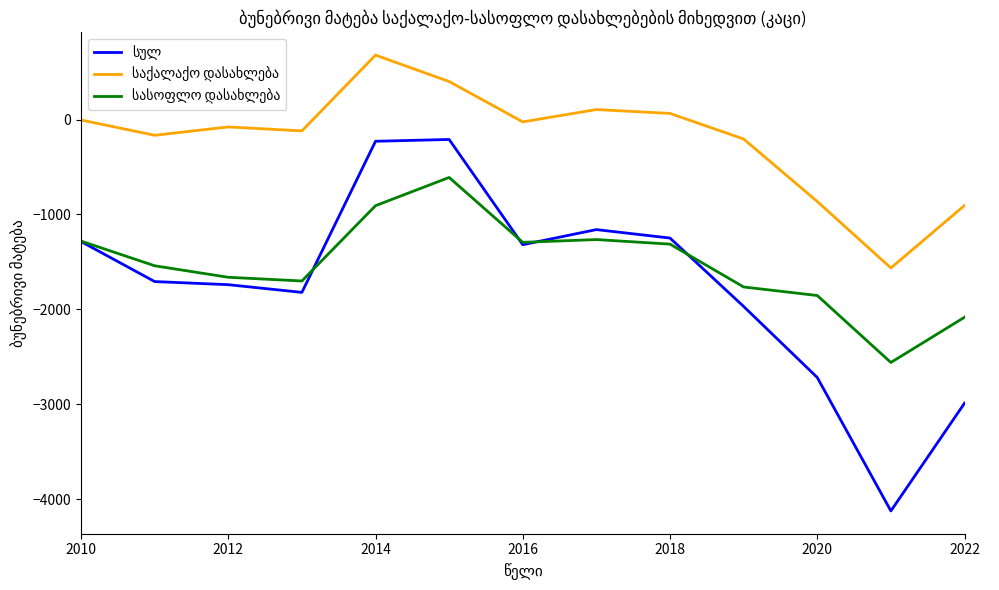

What is the smallest value displayed?

-4121